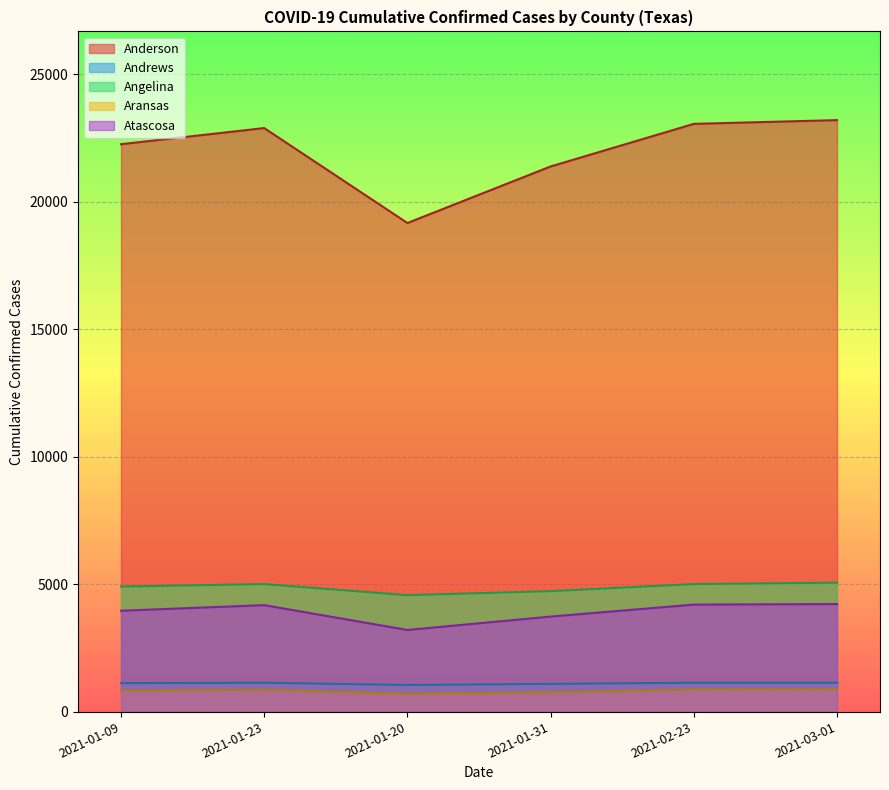

True or false: Anderson and Atascosa cross at least once.

False